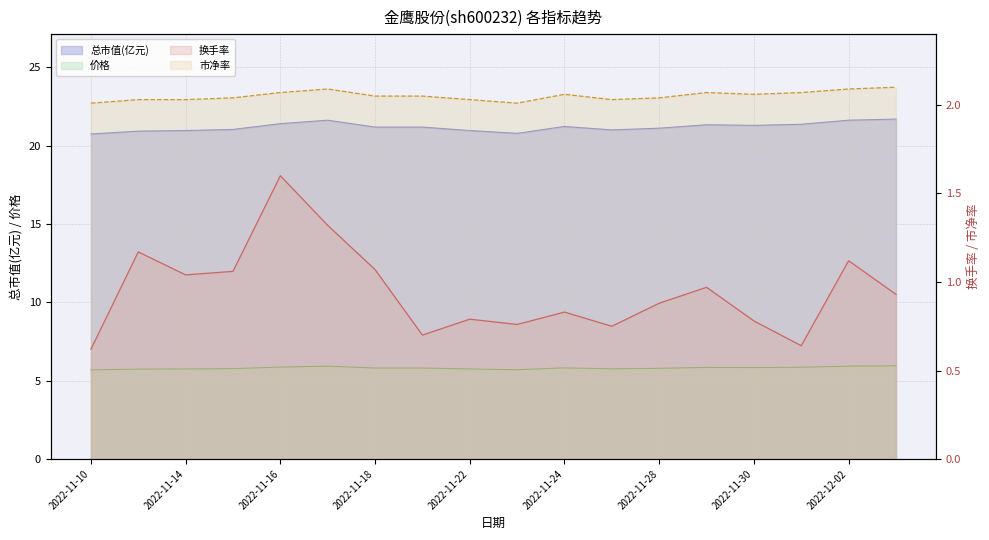

What is the label of the 3rd point from the left?

2022-11-14